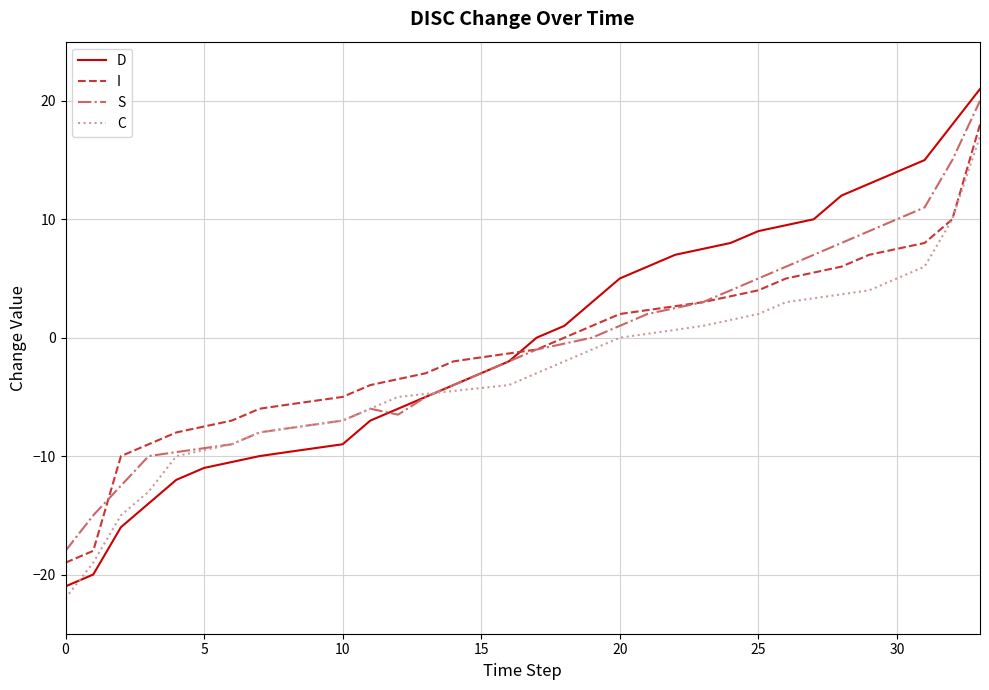

Which series ends up on top after the final intersection of I and D?

D